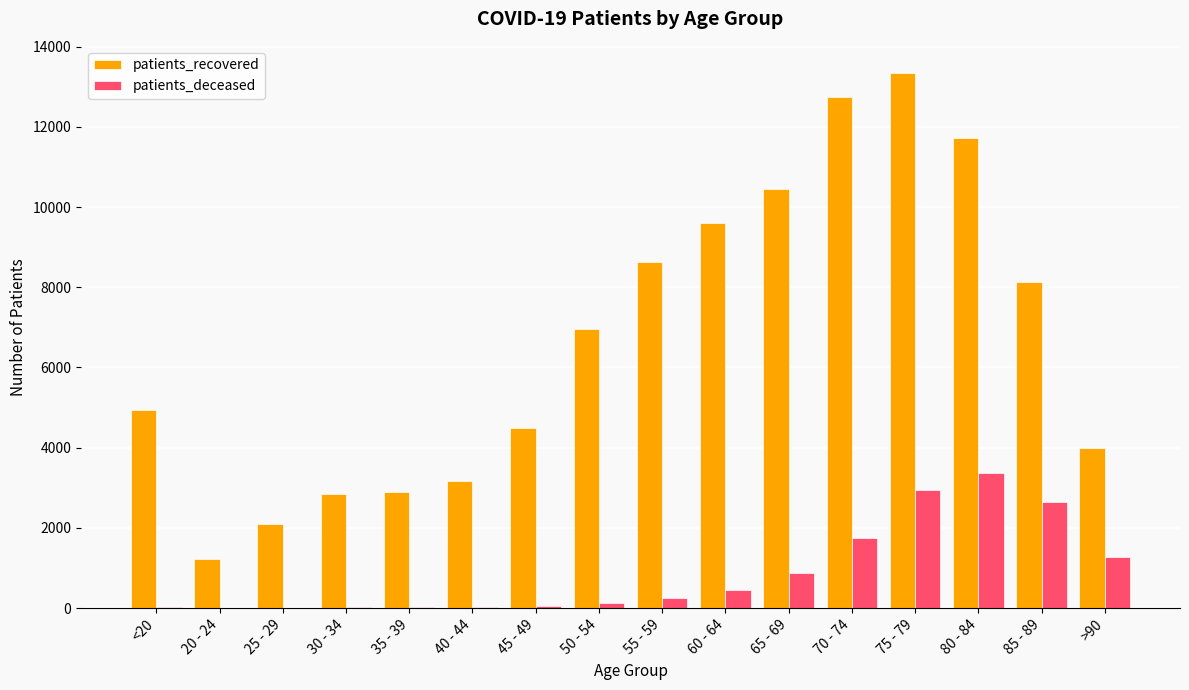

How many groups of bars are there?

16